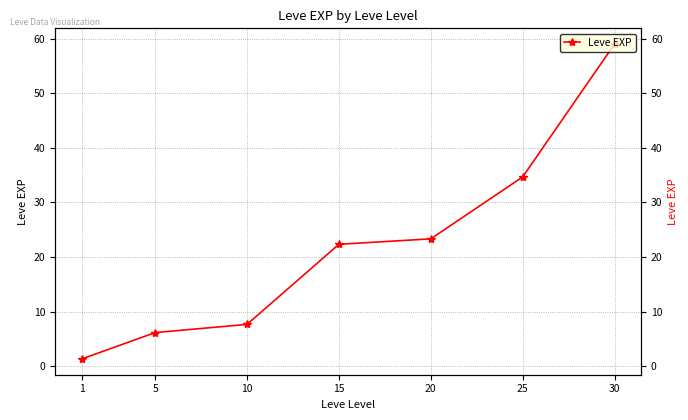

Is this an area chart (filled region under the line)?

No